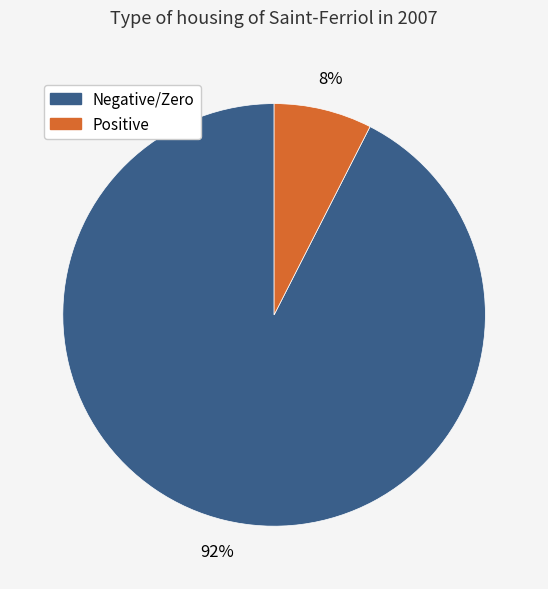

To the nearest percent, what percentage of the pie is Negative/Zero?

92%